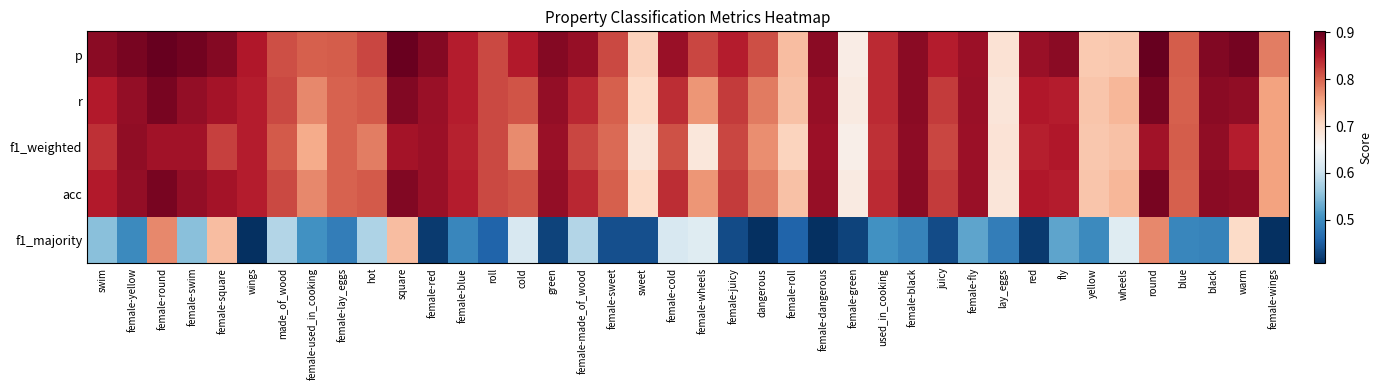

Count the number of data series in this chart.

5